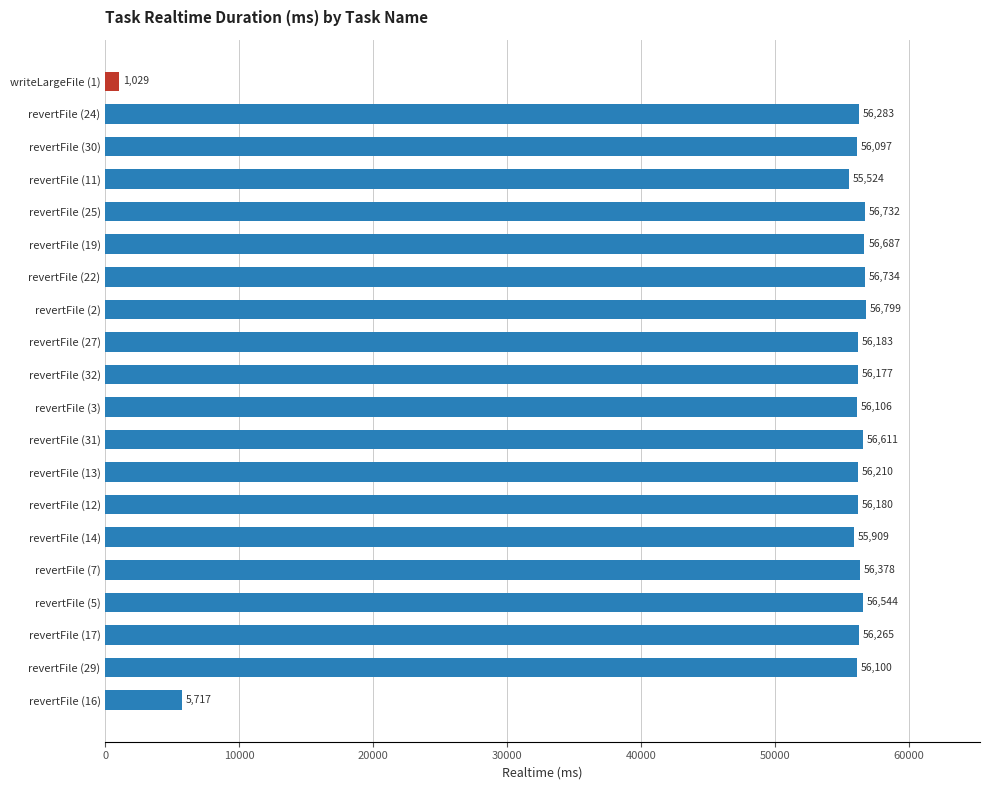

Rank the categories by value from lowest to highest.

writeLargeFile (1), revertFile (16), revertFile (11), revertFile (14), revertFile (30), revertFile (29), revertFile (3), revertFile (32), revertFile (12), revertFile (27), revertFile (13), revertFile (17), revertFile (24), revertFile (7), revertFile (5), revertFile (31), revertFile (19), revertFile (25), revertFile (22), revertFile (2)